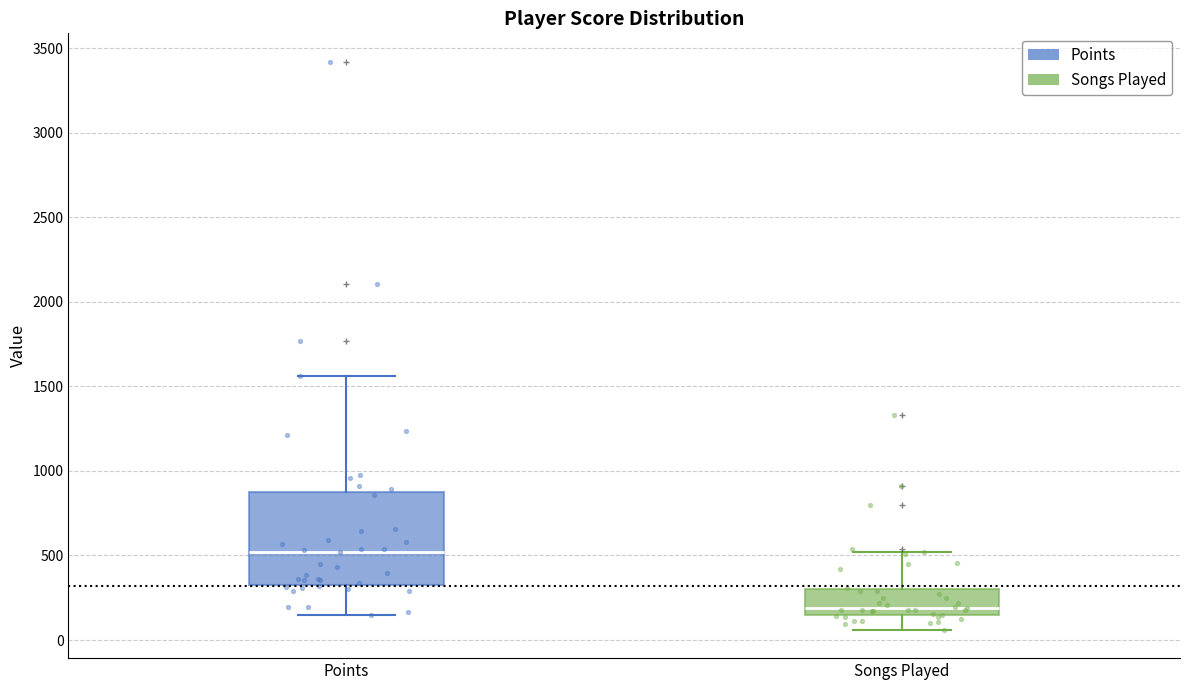

Where does the median line of the box for Points sit on the y-axis? The values are not printed on the chart, so give them approximately, as read against the axis.

500